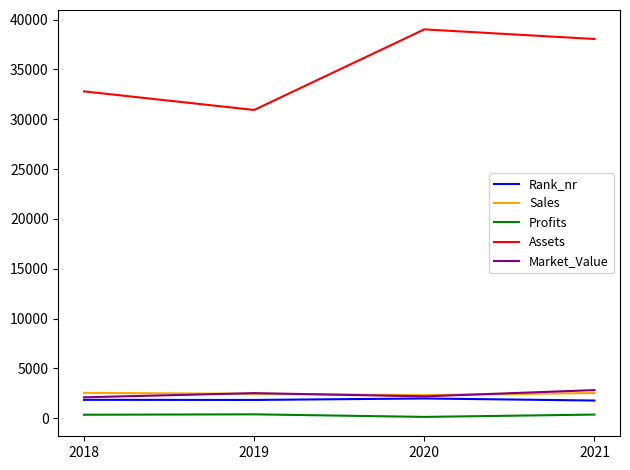

At how many categories does at least one series exceed 11285?

4